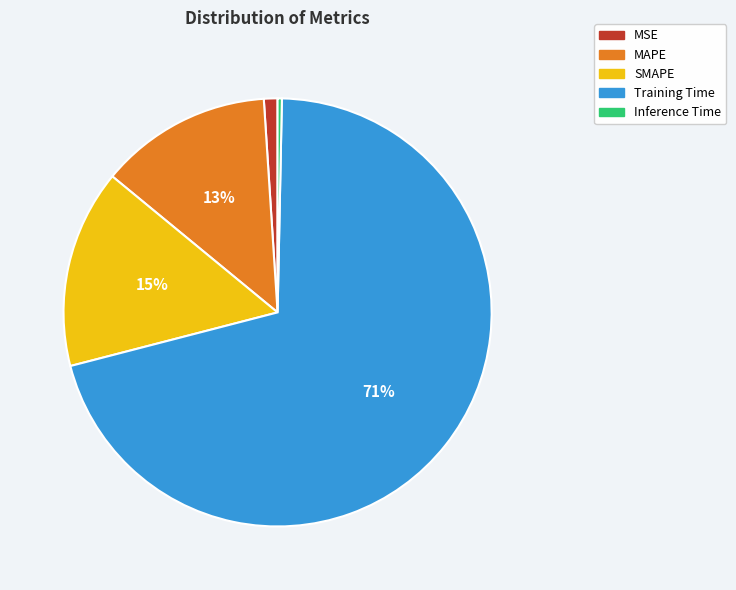

To the nearest percent, what percentage of the pie is Training Time?

71%